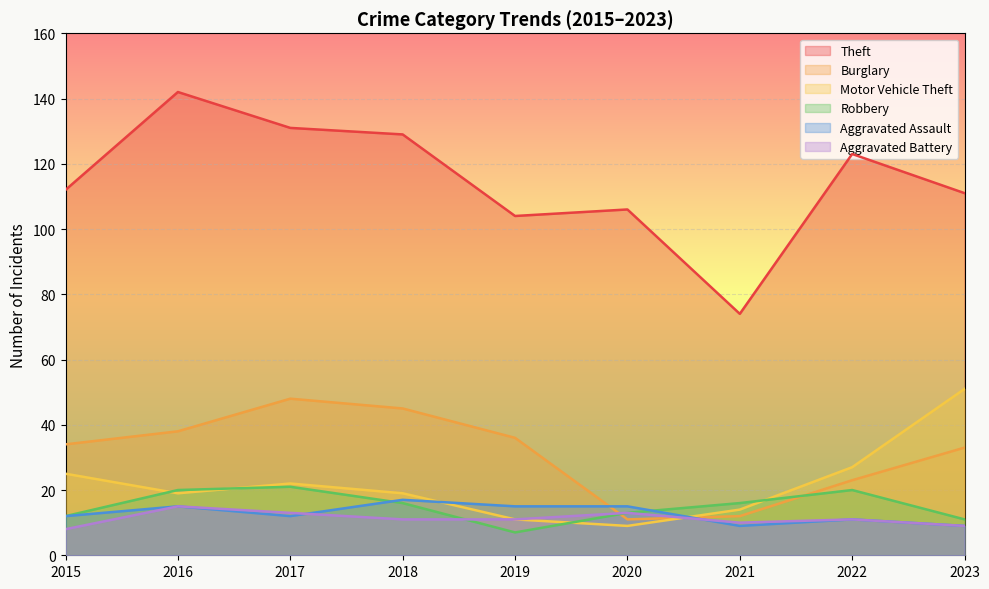

True or false: Aggravated Assault and Aggravated Battery cross at least once.

True